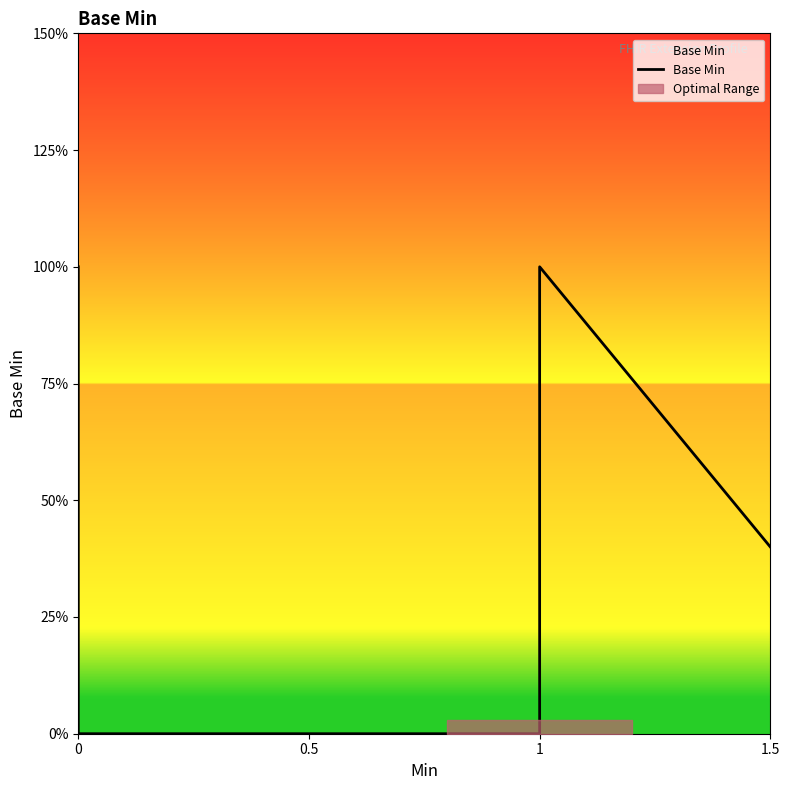

Is it true that the value at 0 is -0.3?

False